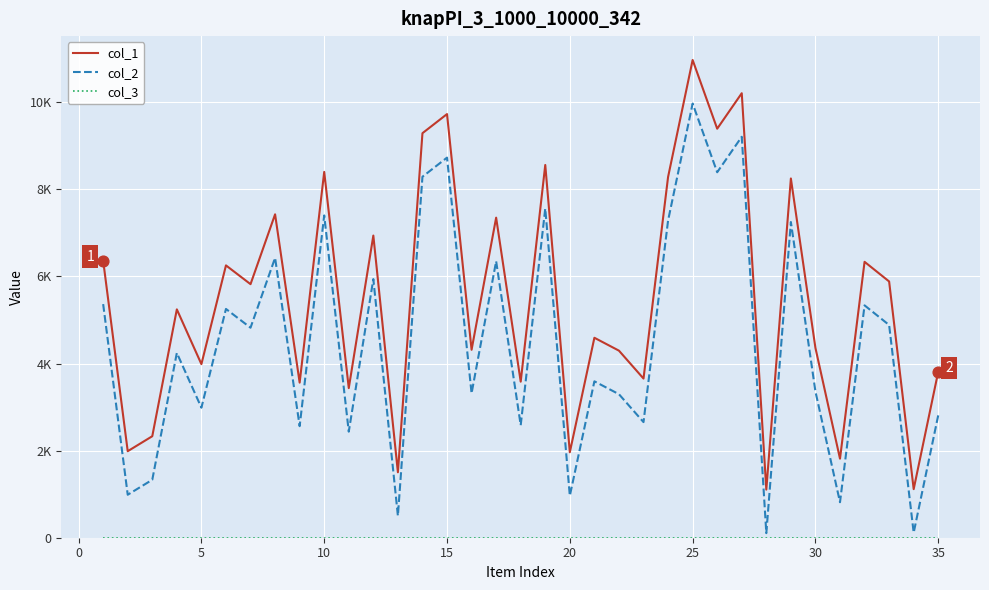

At how many categories does at least one series exceed 4211?

22